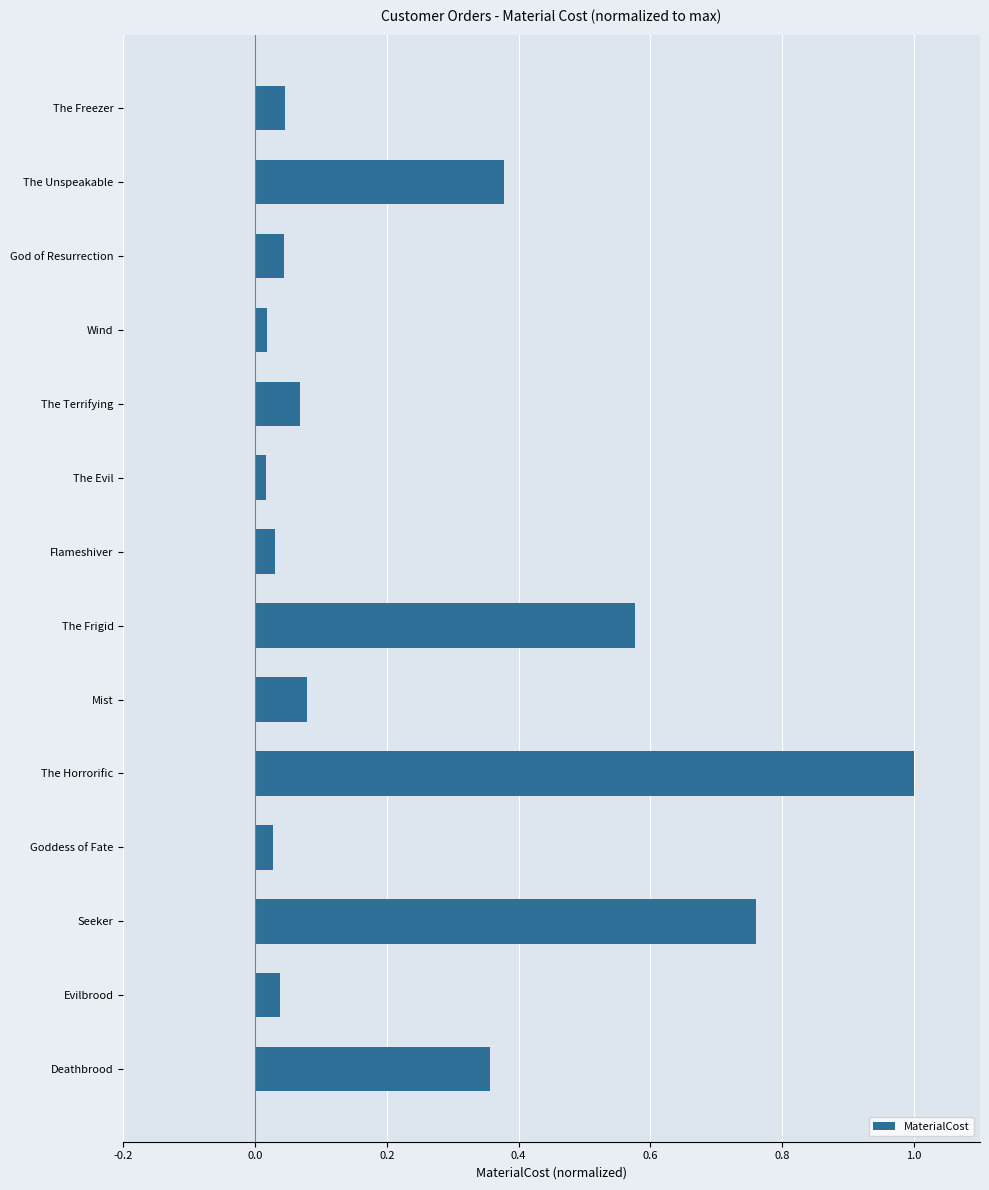

Which category has the highest value across all series?

The Horrorific